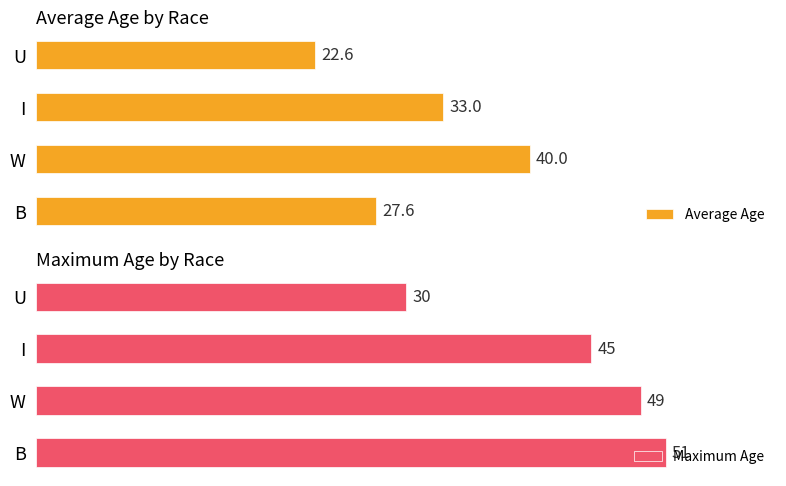

Reading left to right, list all the values displayed in this chart.

Average Age: 27.6	40.0	33.0	22.6
Maximum Age: 51.0	49.0	45.0	30.0